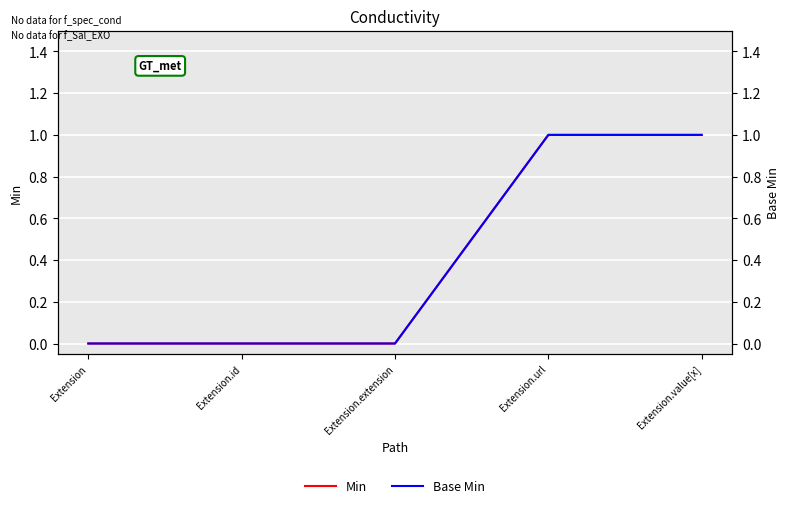

Between Extension and Extension.extension, which is larger?

Extension